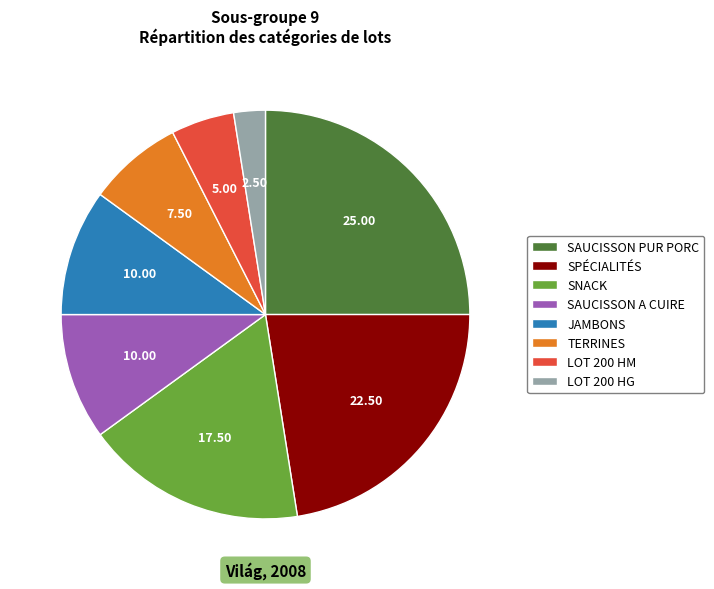

Does LOT 200 HM represent more than half of the total?

No